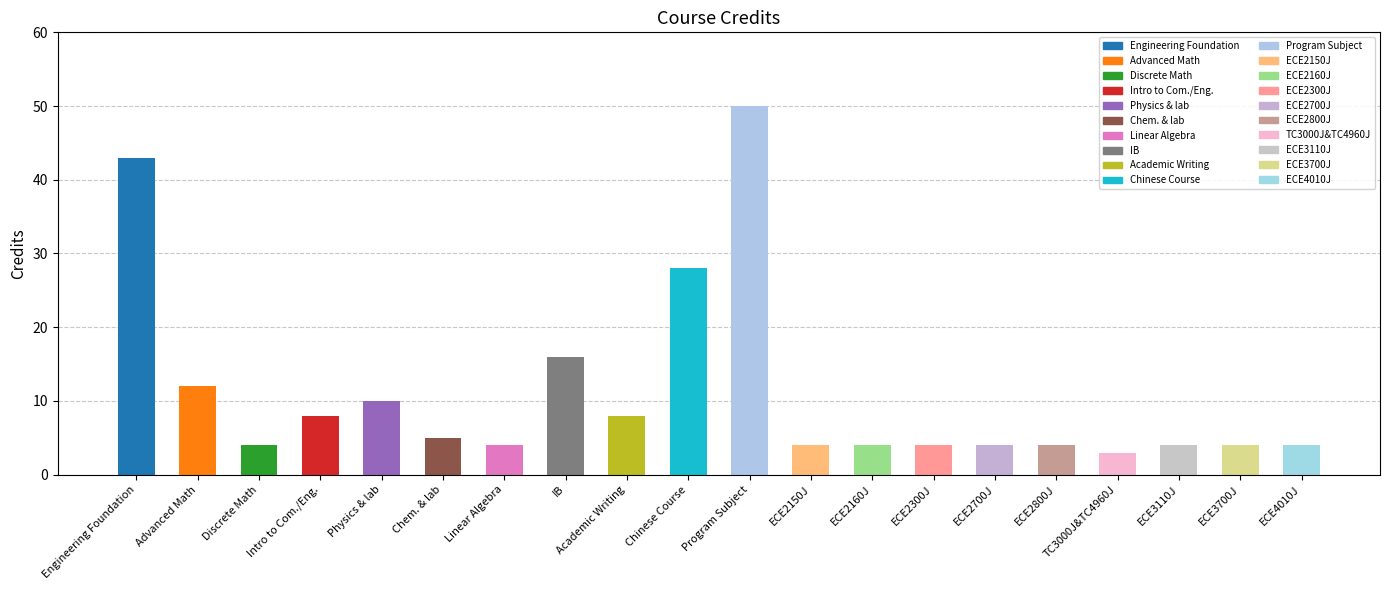

At which category does the chart reach its peak across all series?

Program Subject